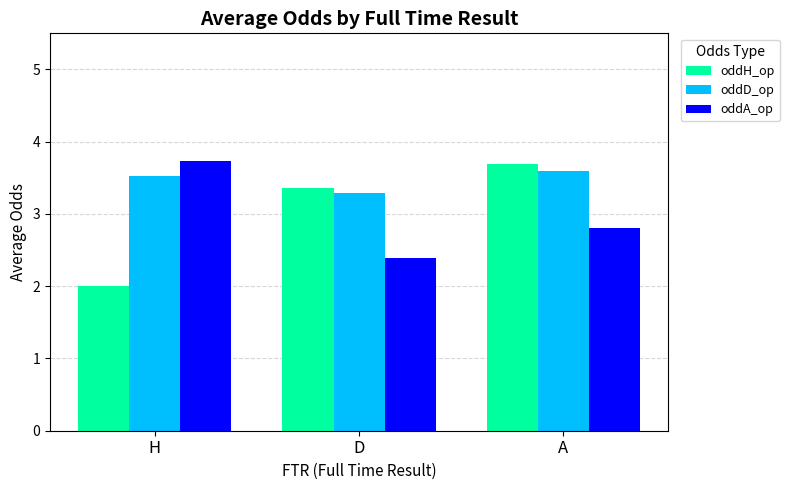

Reading left to right, list all the values displayed in this chart.

oddH_op: 2.0	3.4	3.7
oddD_op: 3.5	3.3	3.6
oddA_op: 3.7	2.4	2.8